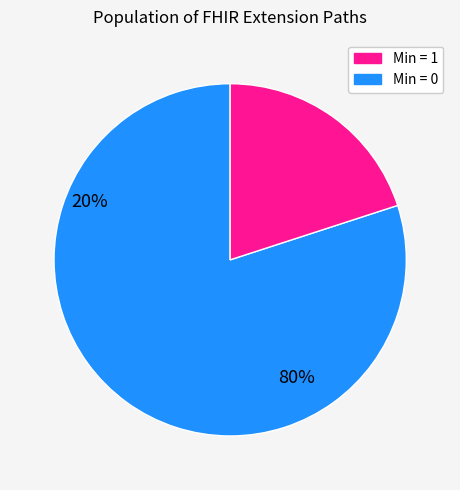

Does any single category account for the majority?

Yes